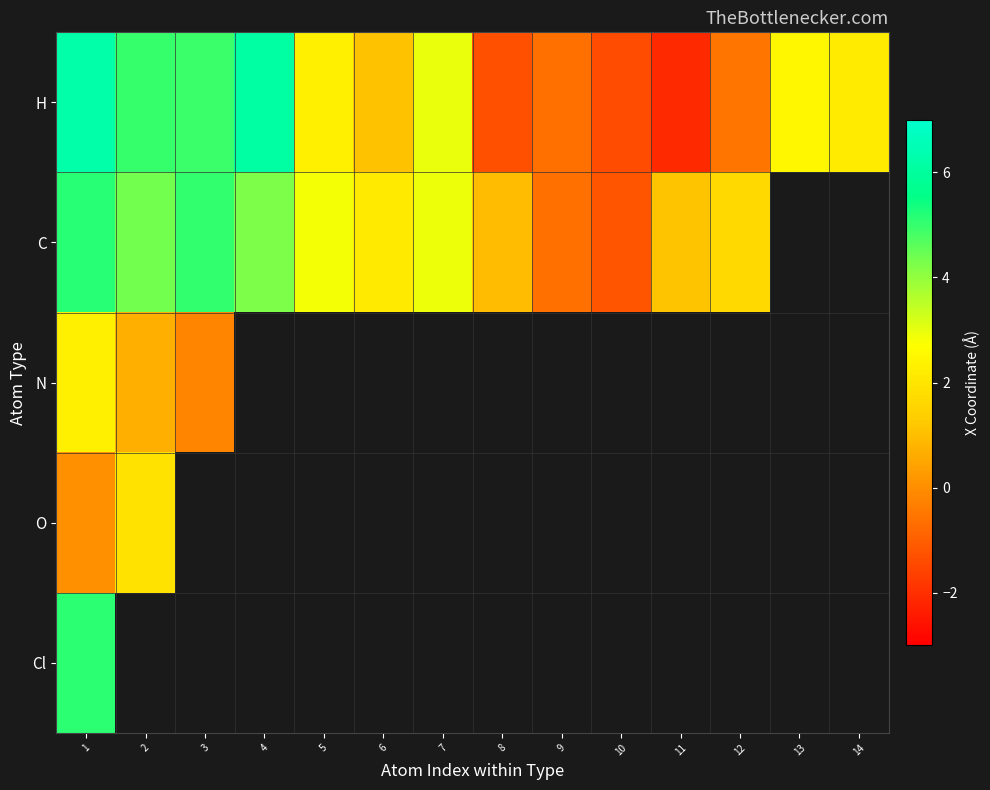

What is the highest value of the O series?

1.9